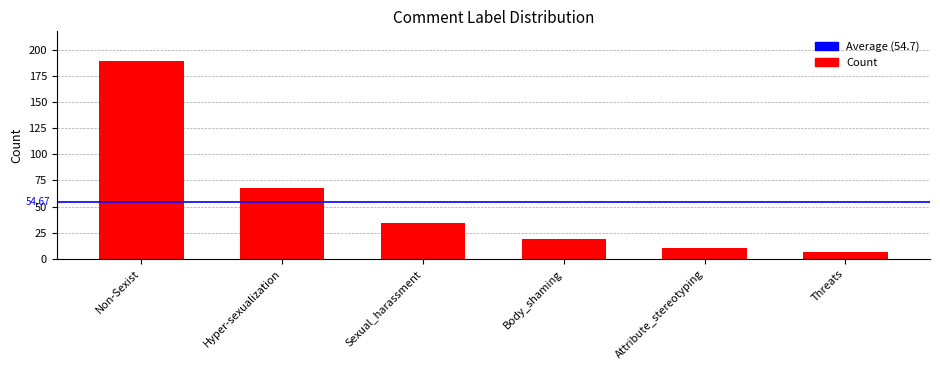

Reading left to right, extract all data points from this chart.

Non-Sexist=189	Hyper-sexualization=68	Sexual_harassment=34	Body_shaming=19	Attribute_stereotyping=11	Threats=7